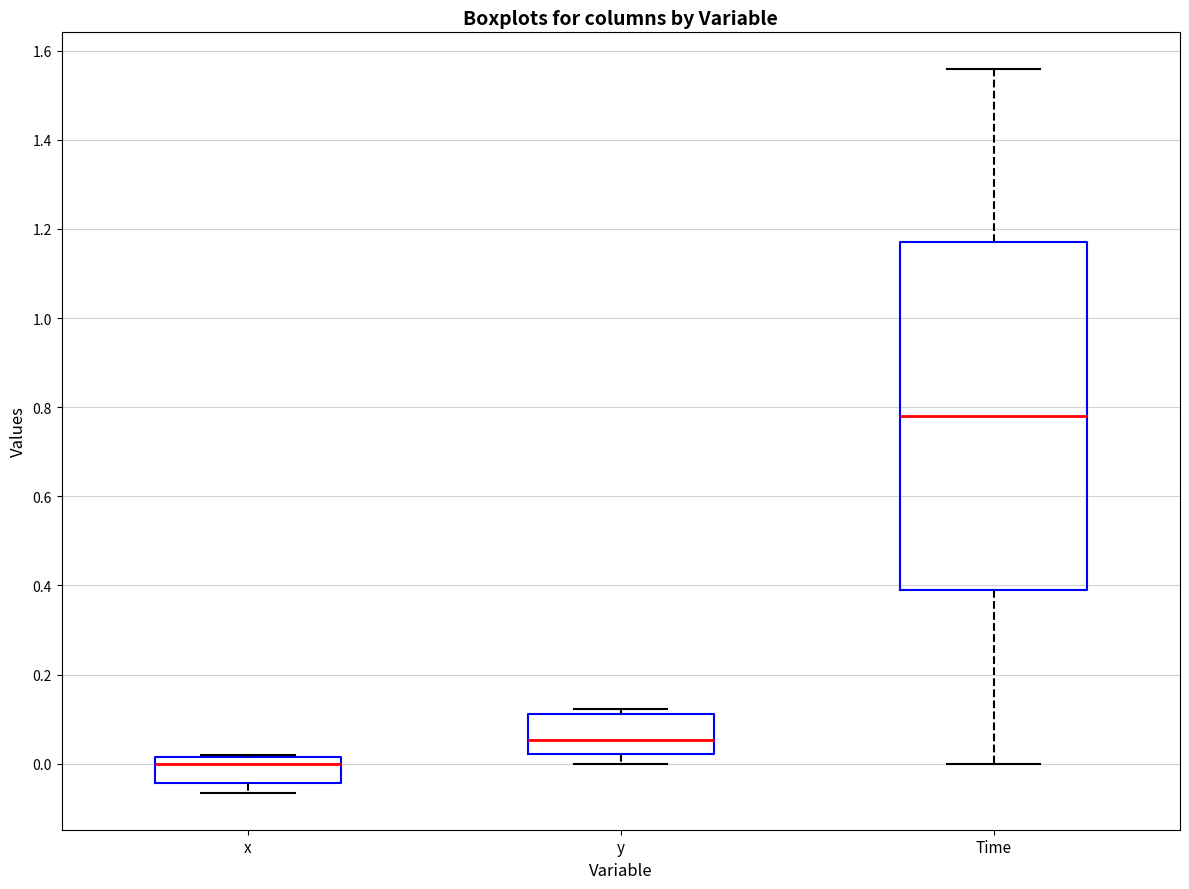

Which box has the highest median line?

Time